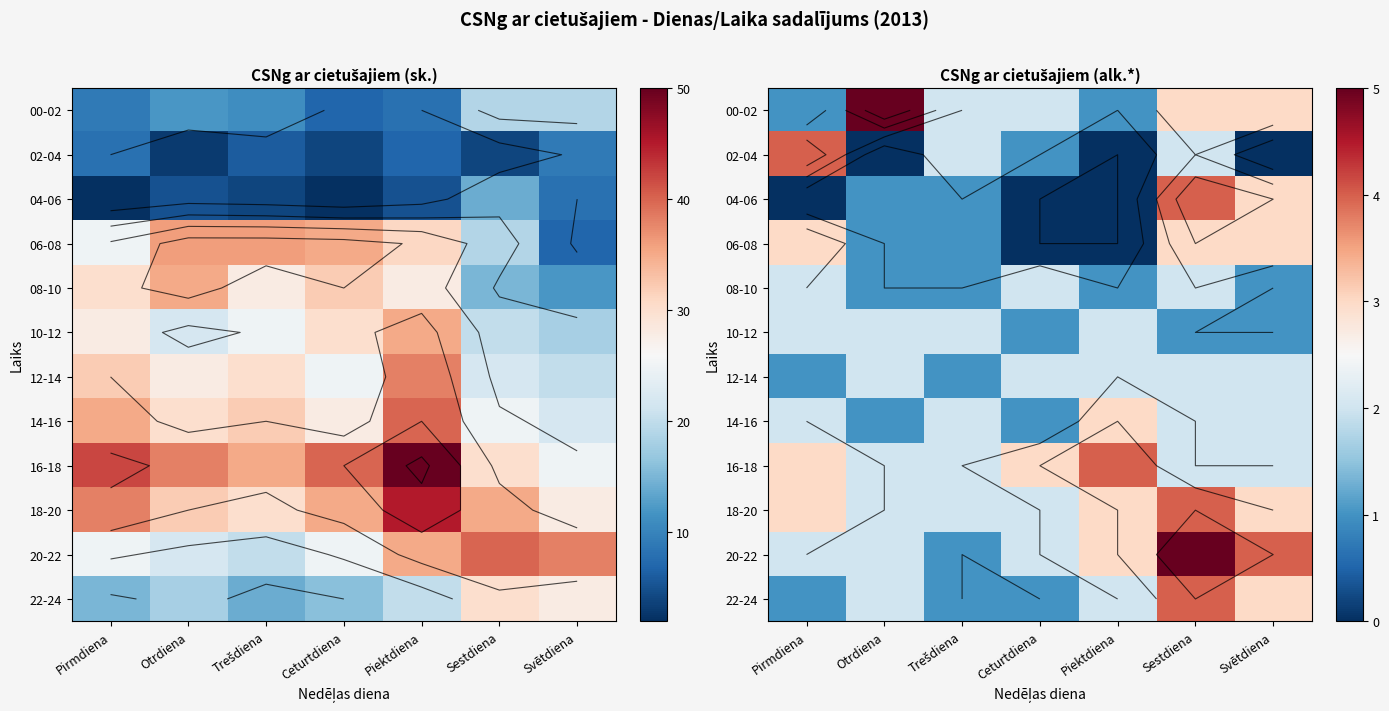

What is the difference between the second highest and minimum values in the 08-10 series?

1